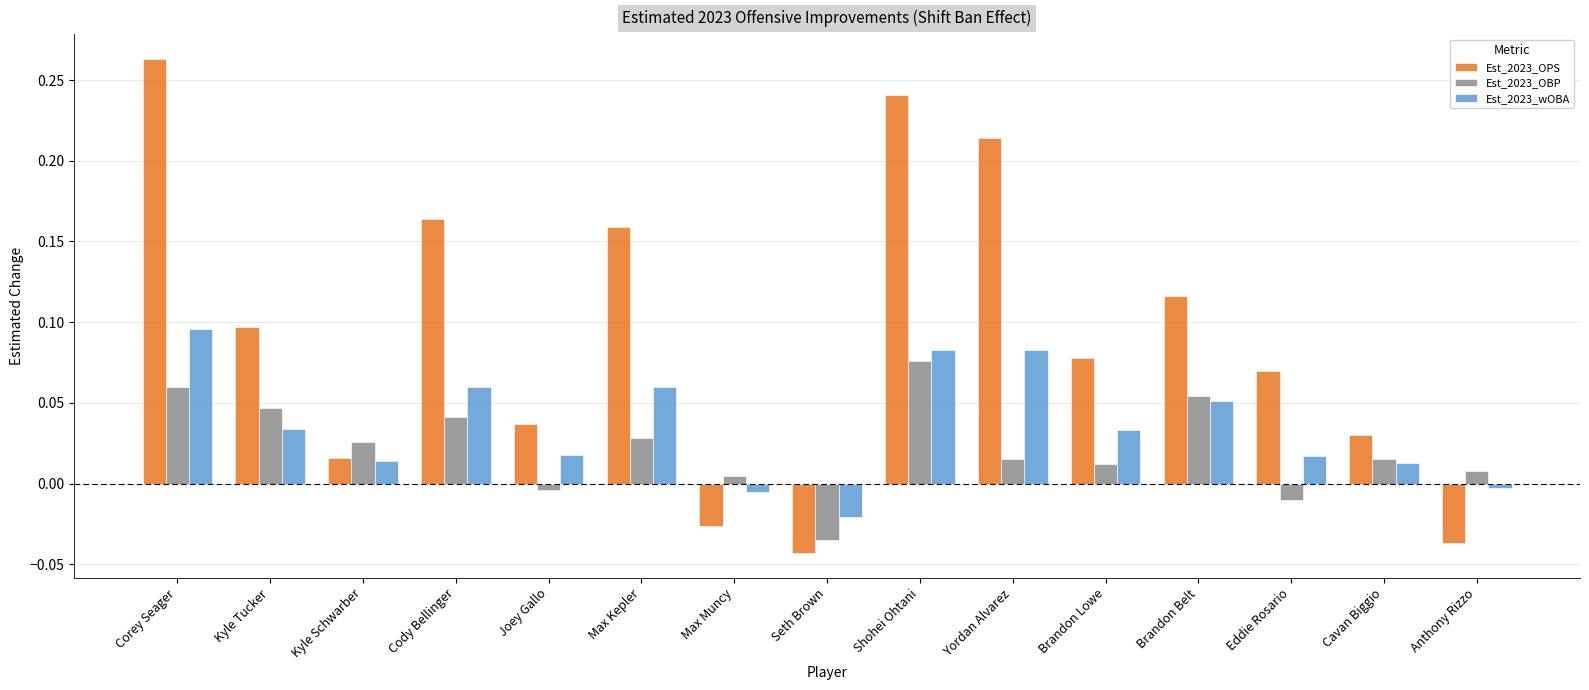

List the series in order of their peak value, lowest first.

Est_2023_OBP, Est_2023_wOBA, Est_2023_OPS